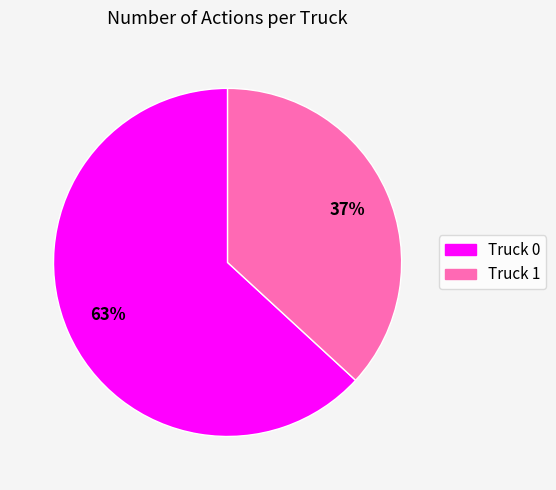

To the nearest percent, what portion does Truck 1 represent?

37%